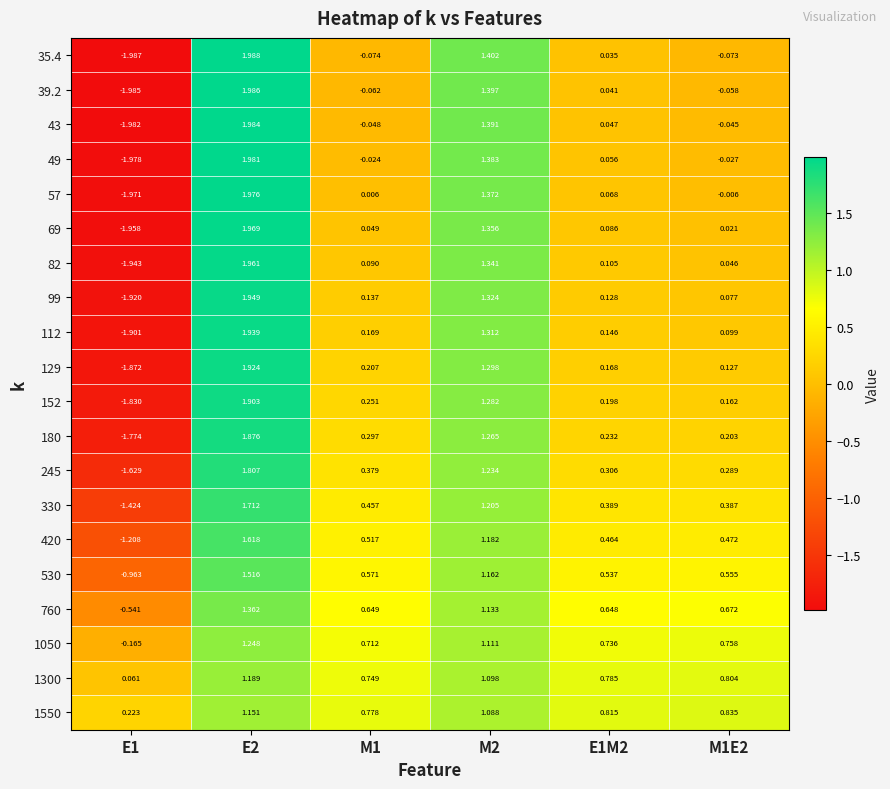

How many values in 99 are below zero?

1